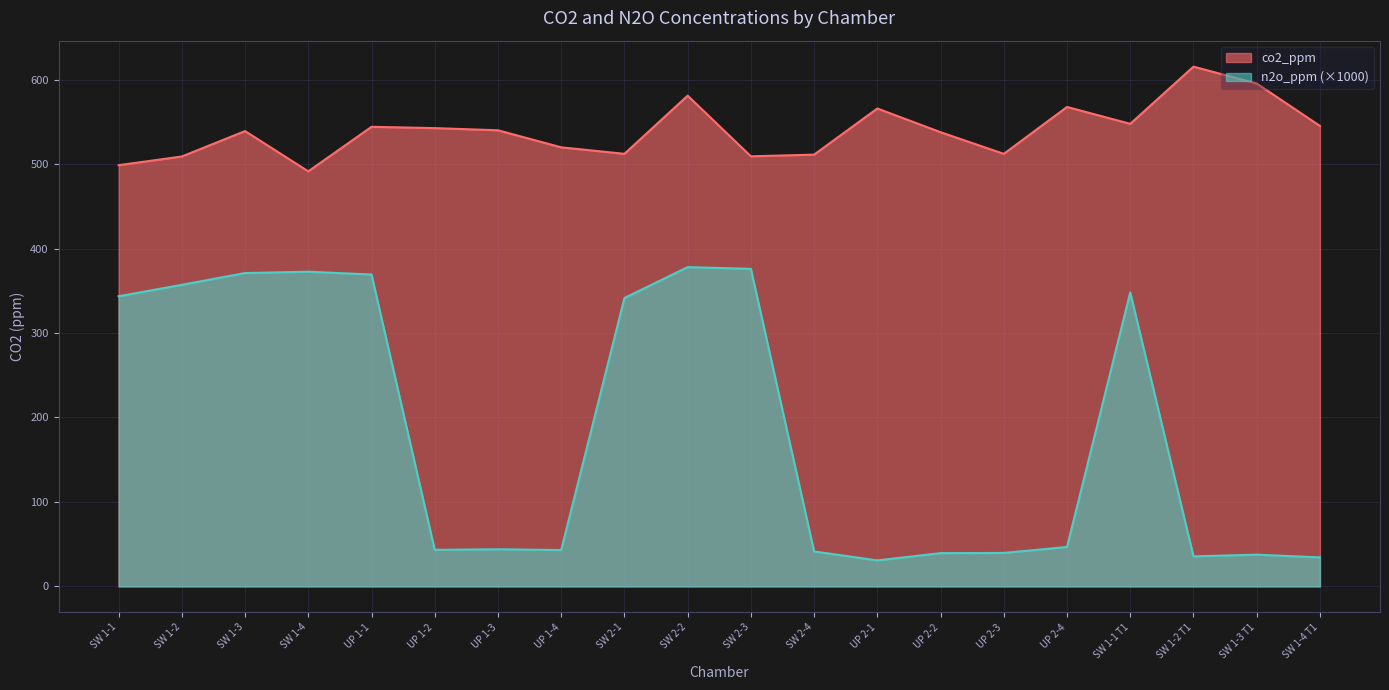

Reading left to right, what are all the values shown in this chart?

co2_ppm: SW 1-1=498.7	SW 1-2=509.0	SW 1-3=539.1	SW 1-4=491.4	UP 1-1=544.1	UP 1-2=542.6	UP 1-3=540.0	UP 1-4=519.8	SW 2-1=512.1	SW 2-2=581.0	SW 2-3=509.2	SW 2-4=511.2	UP 2-1=565.8	UP 2-2=537.7	UP 2-3=512.1	UP 2-4=567.6	SW 1-1 T1=547.6	SW 1-2 T1=615.3	SW 1-3 T1=595.4	SW 1-4 T1=545.2
n2o_ppm: SW 1-1=343.5	SW 1-2=357.0	SW 1-3=371.0	SW 1-4=372.6	UP 1-1=369.2	UP 1-2=43.2	UP 1-3=44.0	UP 1-4=43.0	SW 2-1=341.4	SW 2-2=378.0	SW 2-3=375.9	SW 2-4=41.3	UP 2-1=30.8	UP 2-2=39.4	UP 2-3=39.6	UP 2-4=46.7	SW 1-1 T1=348.0	SW 1-2 T1=35.6	SW 1-3 T1=37.5	SW 1-4 T1=34.3